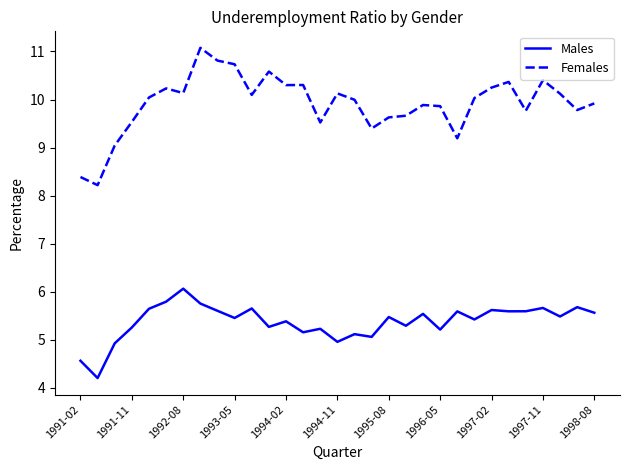

Which series has the largest total across all categories?

Females